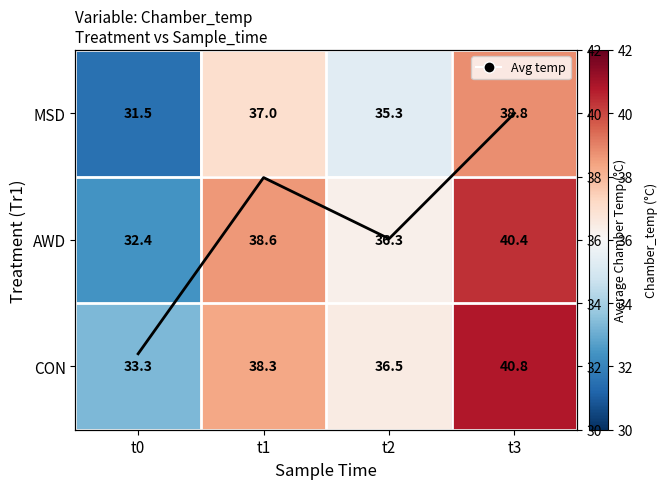

What is the greatest value displayed?

40.8